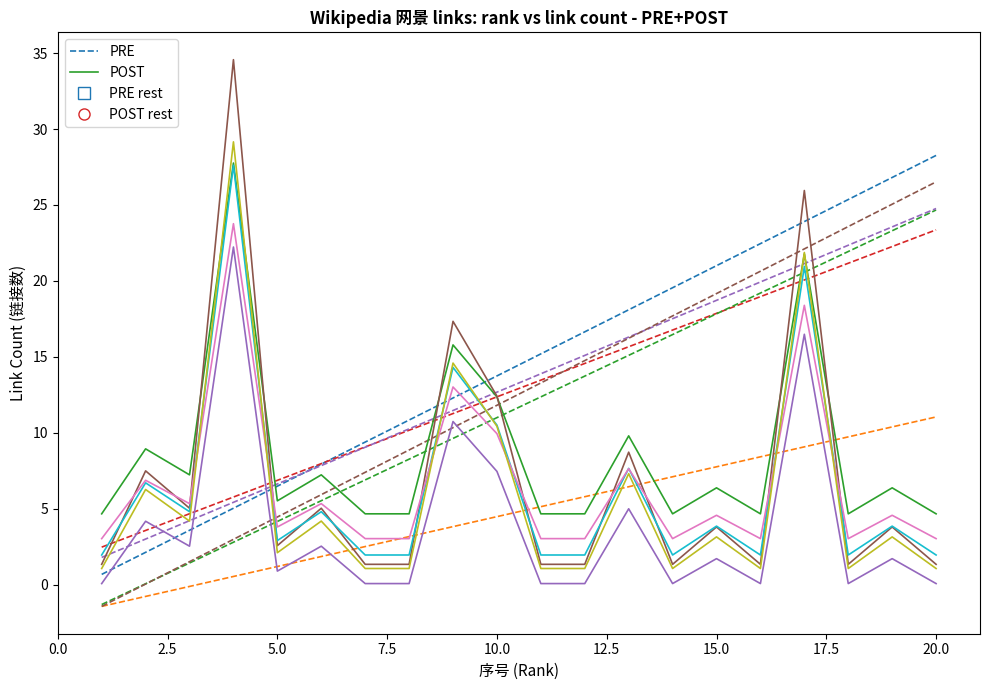

Which series ends up on top after the final intersection of PRE and POST?

PRE